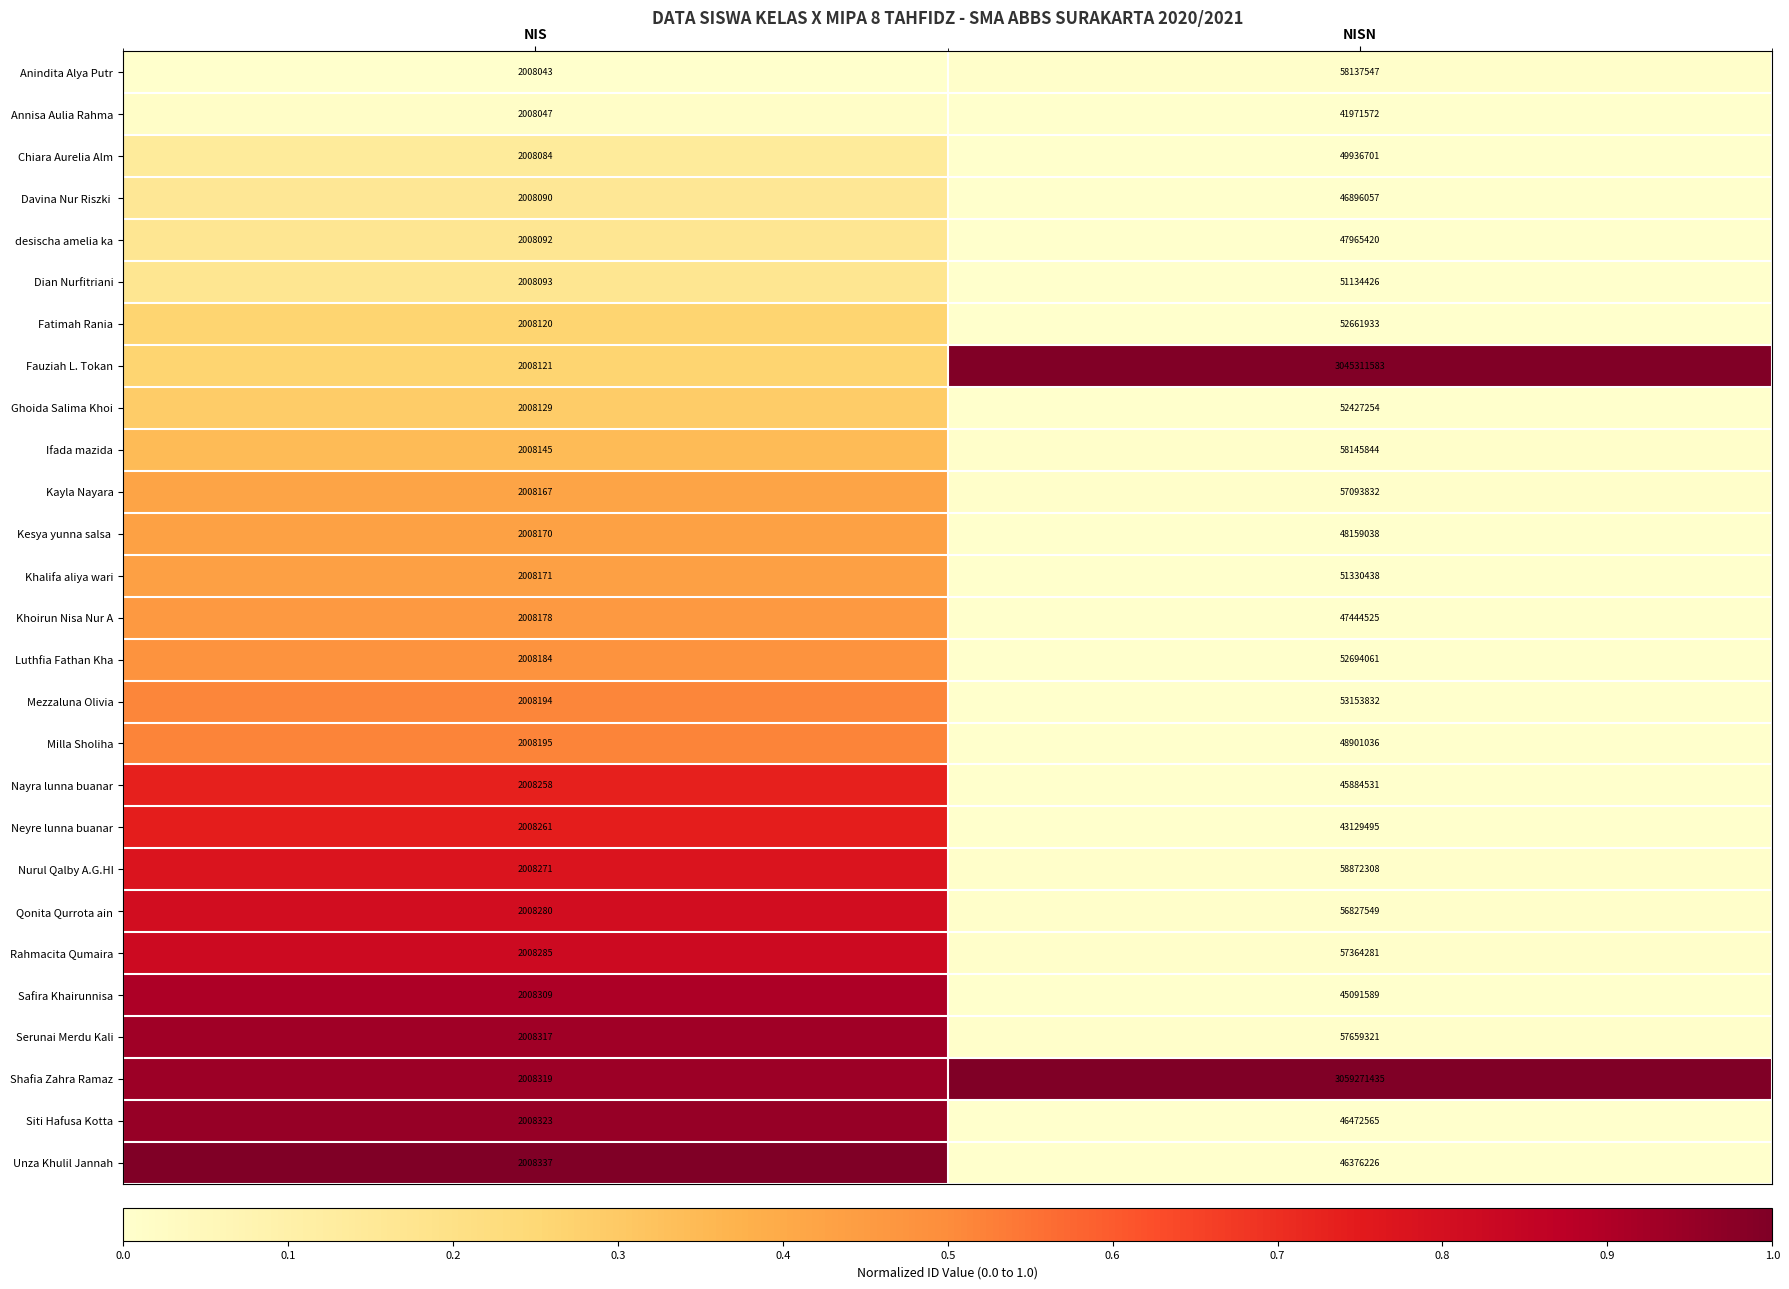

The Unza Khulil Jannah series shows 28974230 at NISN. True or false?

False